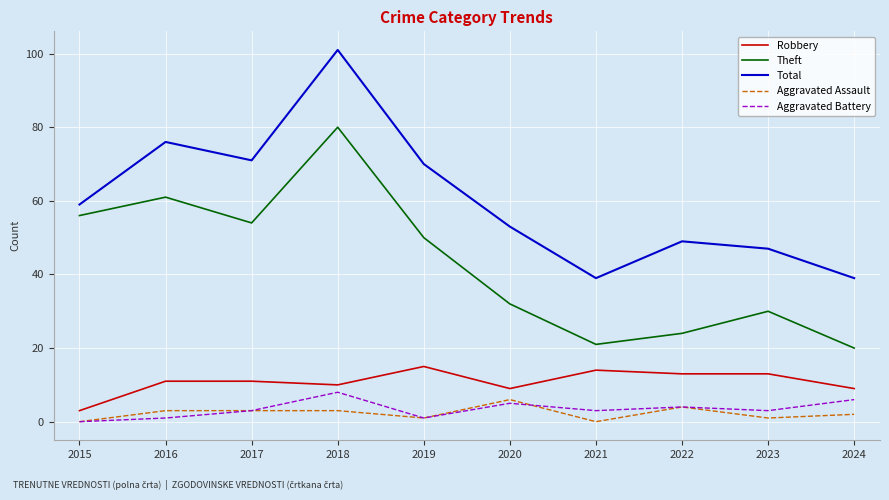

Reading left to right, list all the values displayed in this chart.

Robbery: 3	11	11	10	15	9	14	13	13	9
Theft: 56	61	54	80	50	32	21	24	30	20
Total: 59	76	71	101	70	53	39	49	47	39
Aggravated Assault: 0	3	3	3	1	6	0	4	1	2
Aggravated Battery: 0	1	3	8	1	5	3	4	3	6